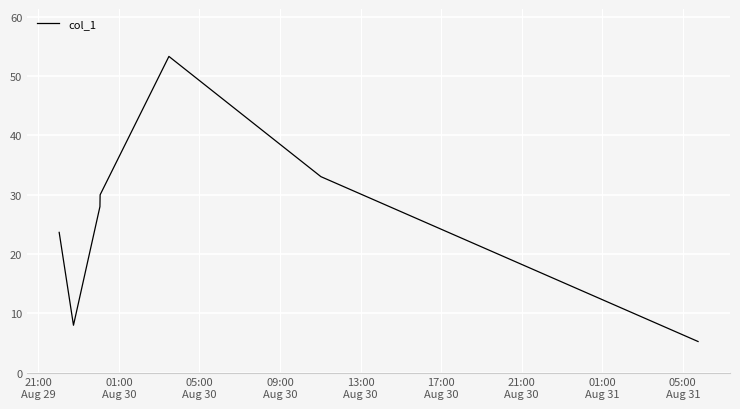

What is the sum of all values?

181.0